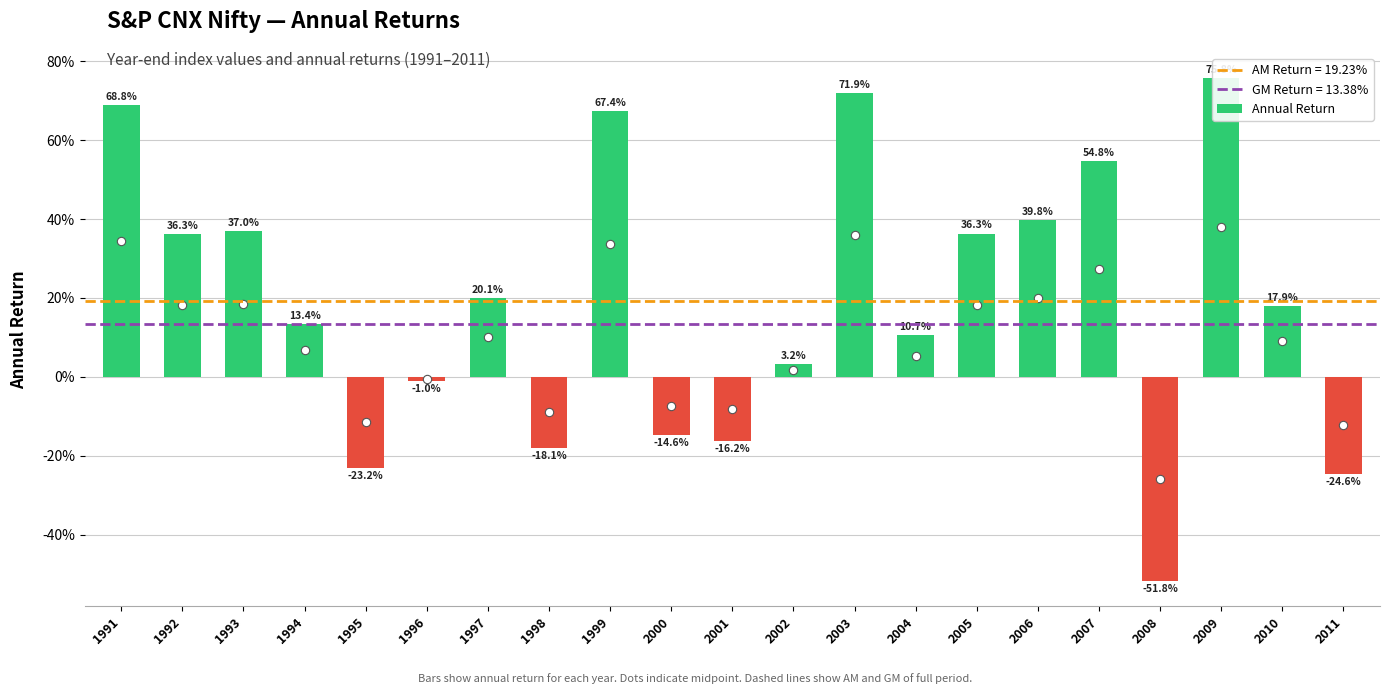

At which category does the chart reach its peak across all series?

2009